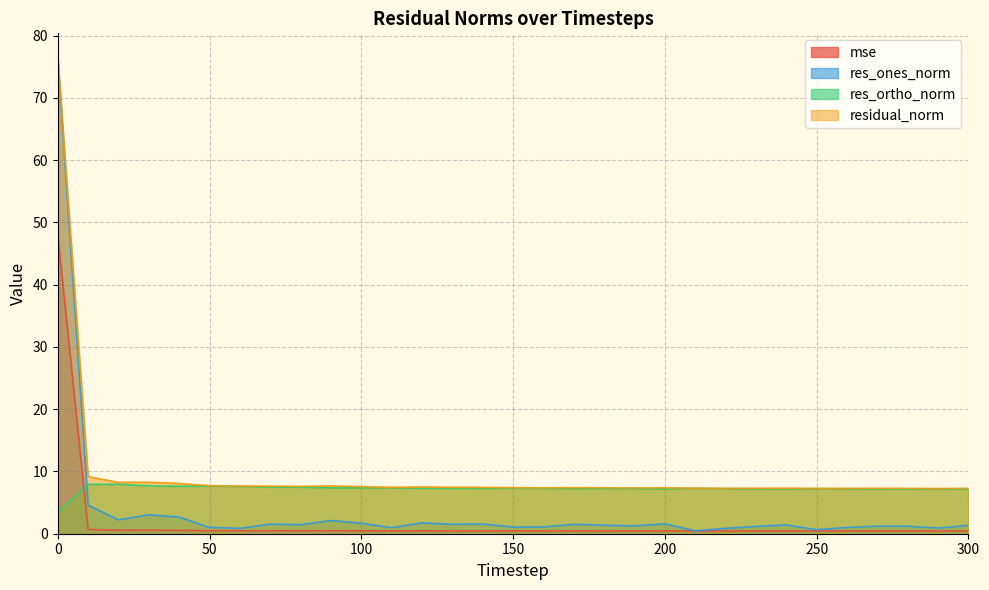

What is the sum of the res_ortho_norm values at 200 and 60?

14.8